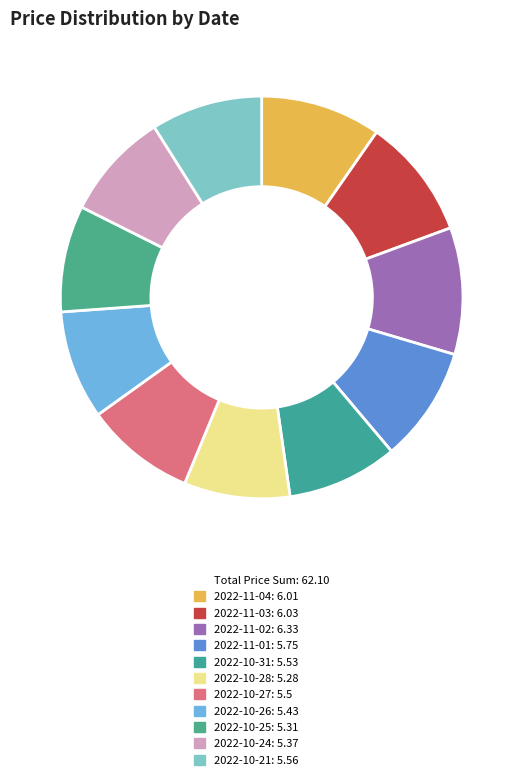

Count the number of slices in the pie.

11